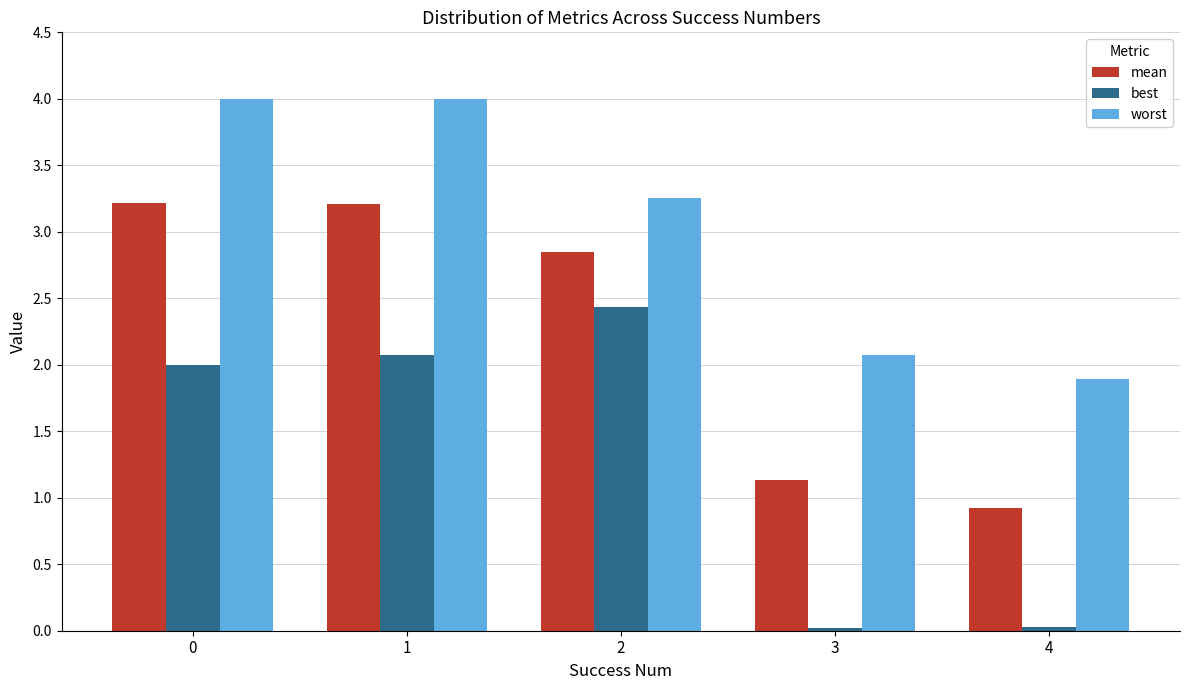

Which series has the largest total across all categories?

worst